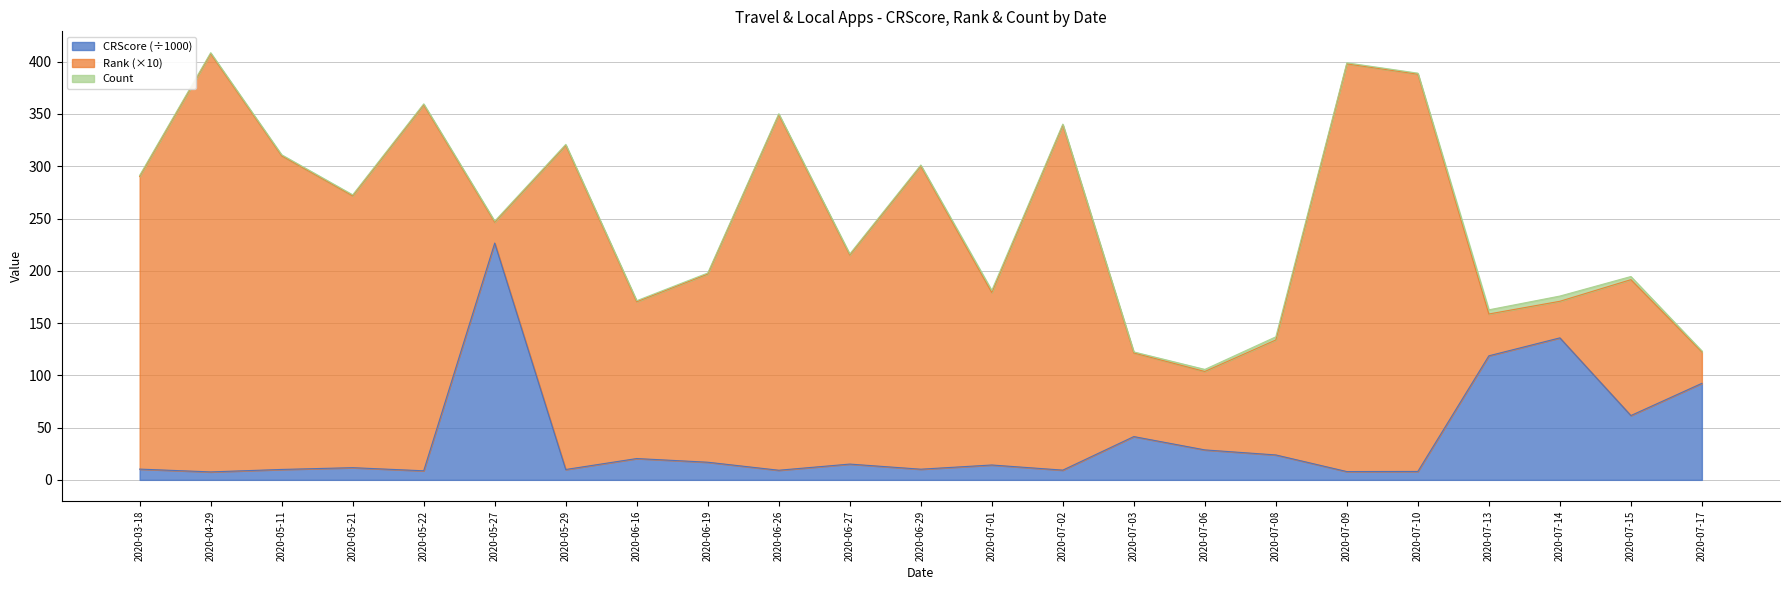

How many interior local peaks does the Rank (×10) series have?

8